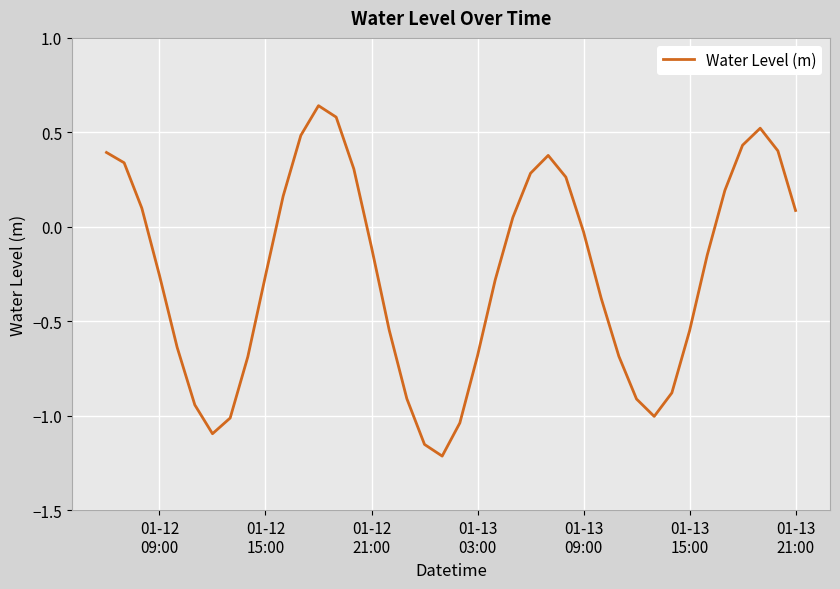

What is the difference between the maximum and minimum values?

1.9